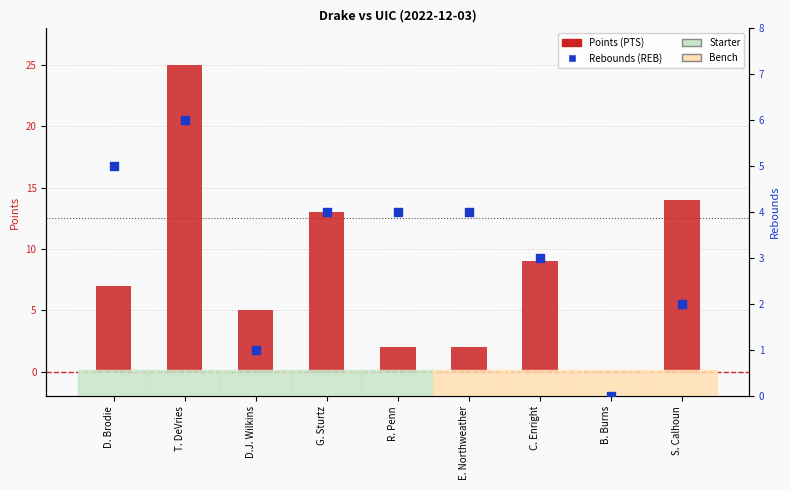

At how many categories does at least one series exceed 12?

3